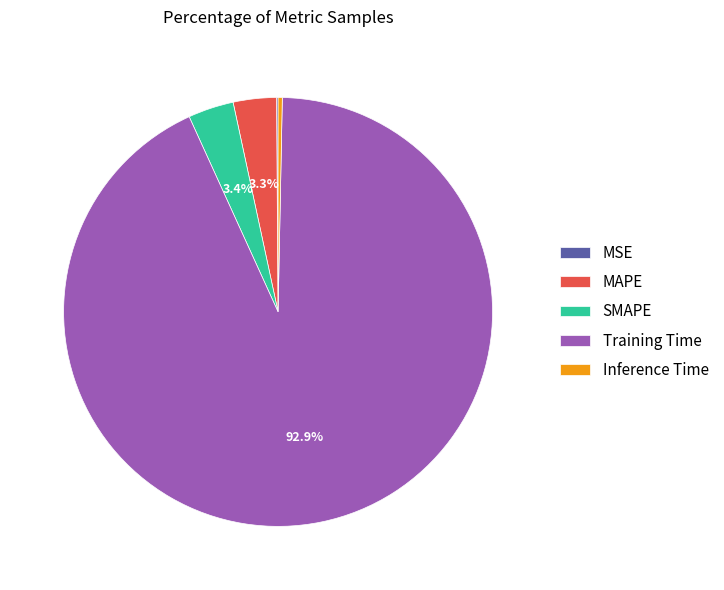

What is the majority slice?

Training Time